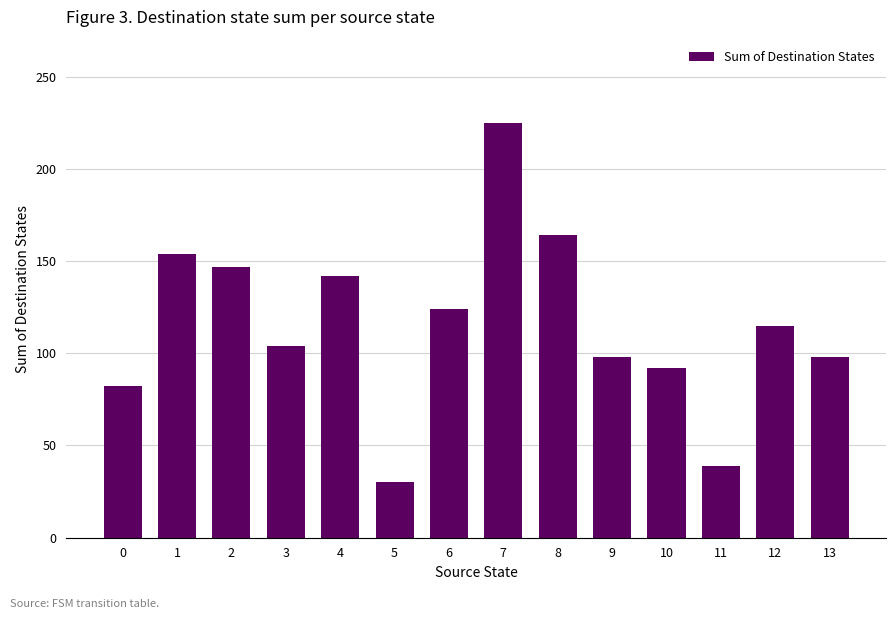

Reading left to right, list all the values displayed in this chart.

82	154	147	104	142	30	124	225	164	98	92	39	115	98